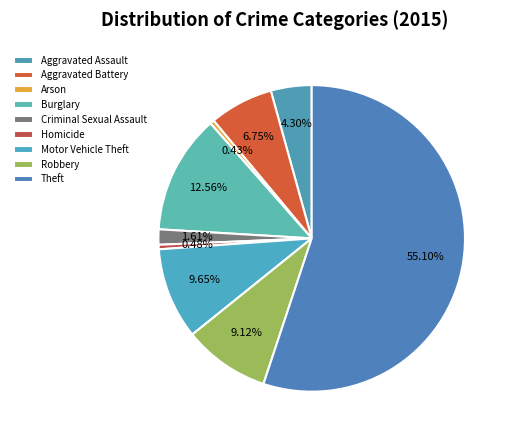

To the nearest percent, what is the difference between the largest and smallest slice percentages?

55%